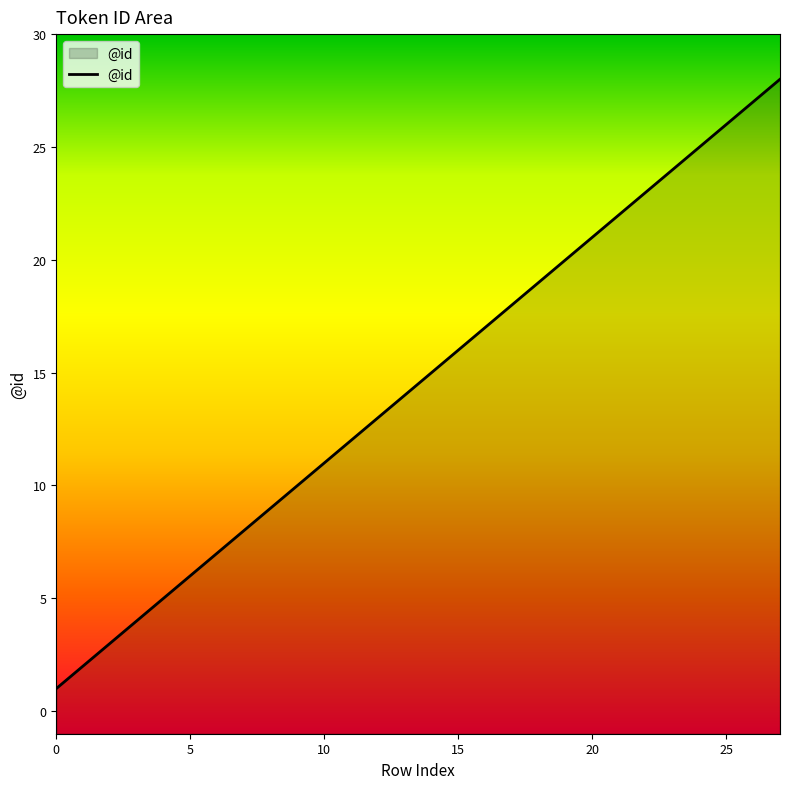

Between 27 and 11, which is larger?

27